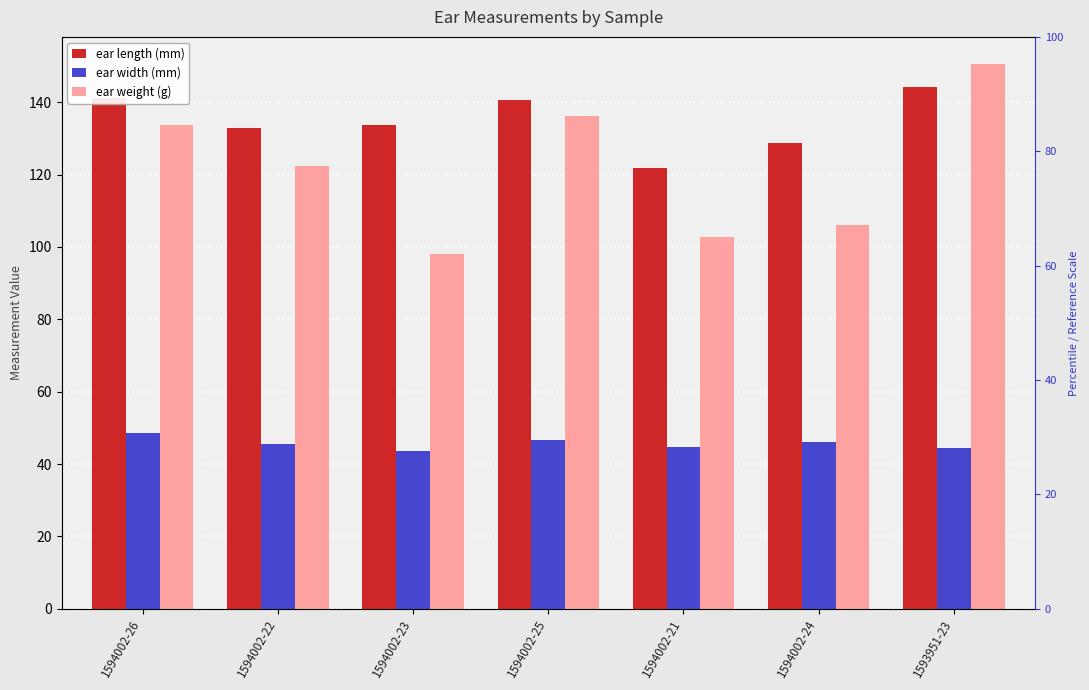

What is the sum of the ear weight (g) values at 1593951-23 and 1594002-26?

284.2